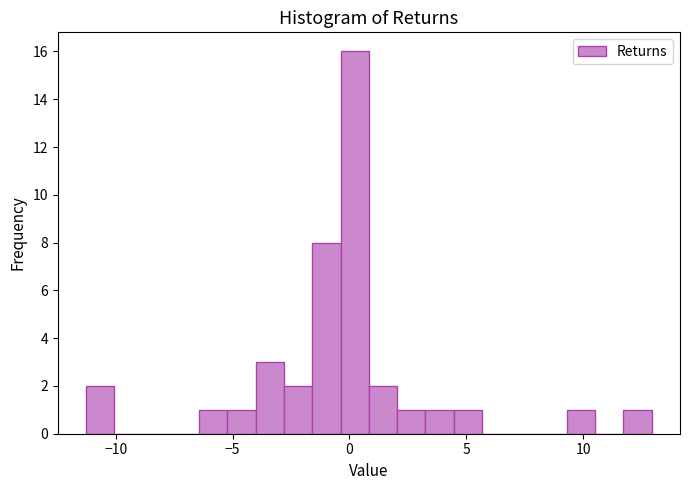

Read against the x-axis, roughly where is the centre of the tallest bar?

0.0